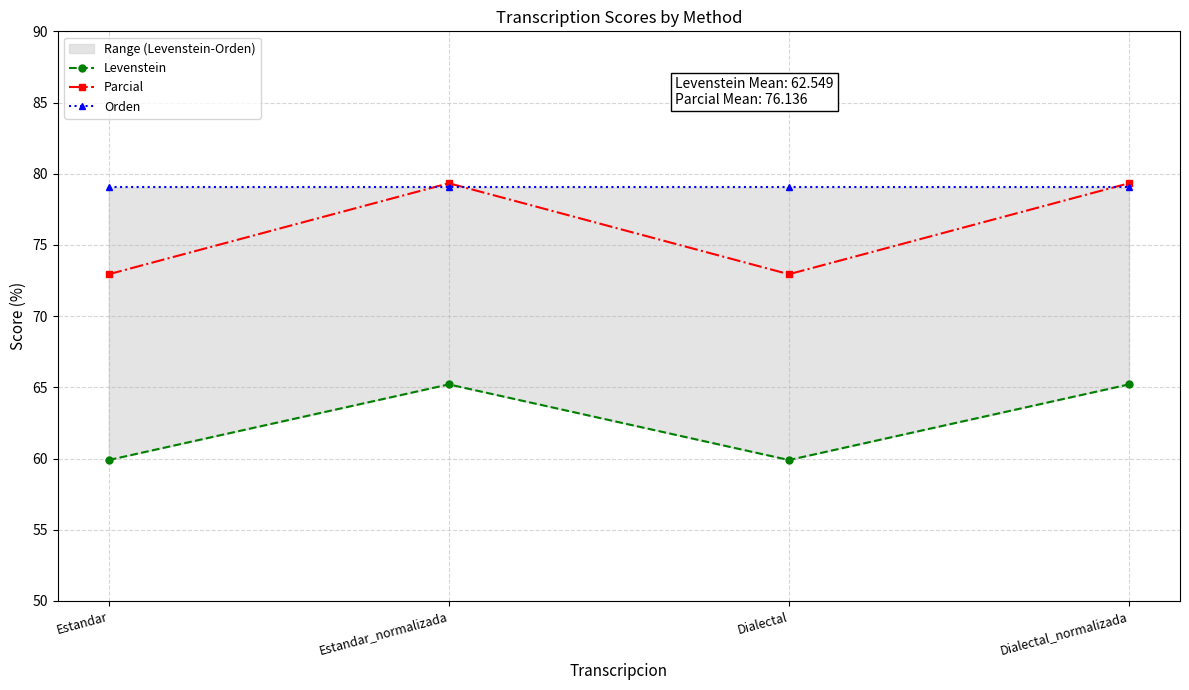

What position from the right is Estandar_normalizada?

3